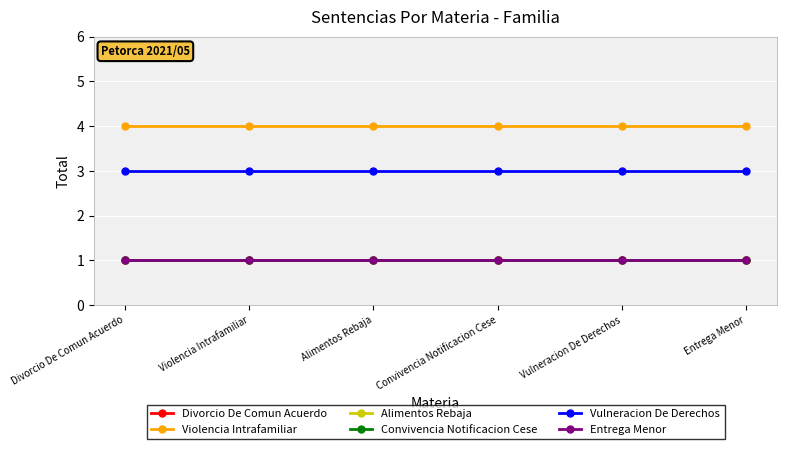

Does the chart have visible grid lines?

Yes